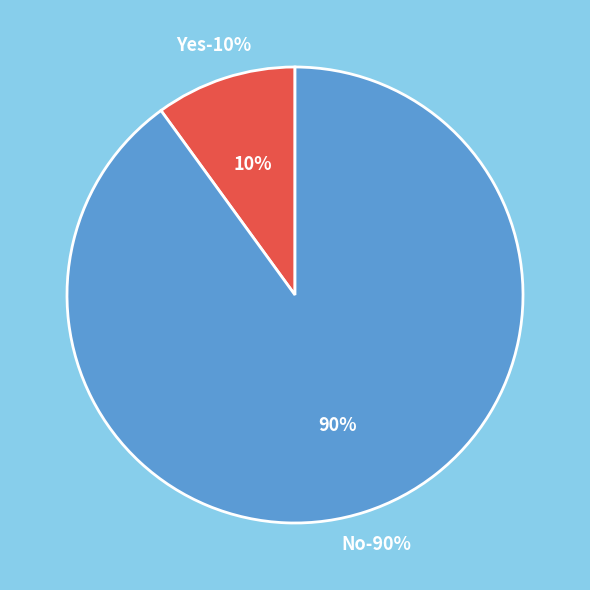

What percentage is the No slice, to the nearest percent?

90%